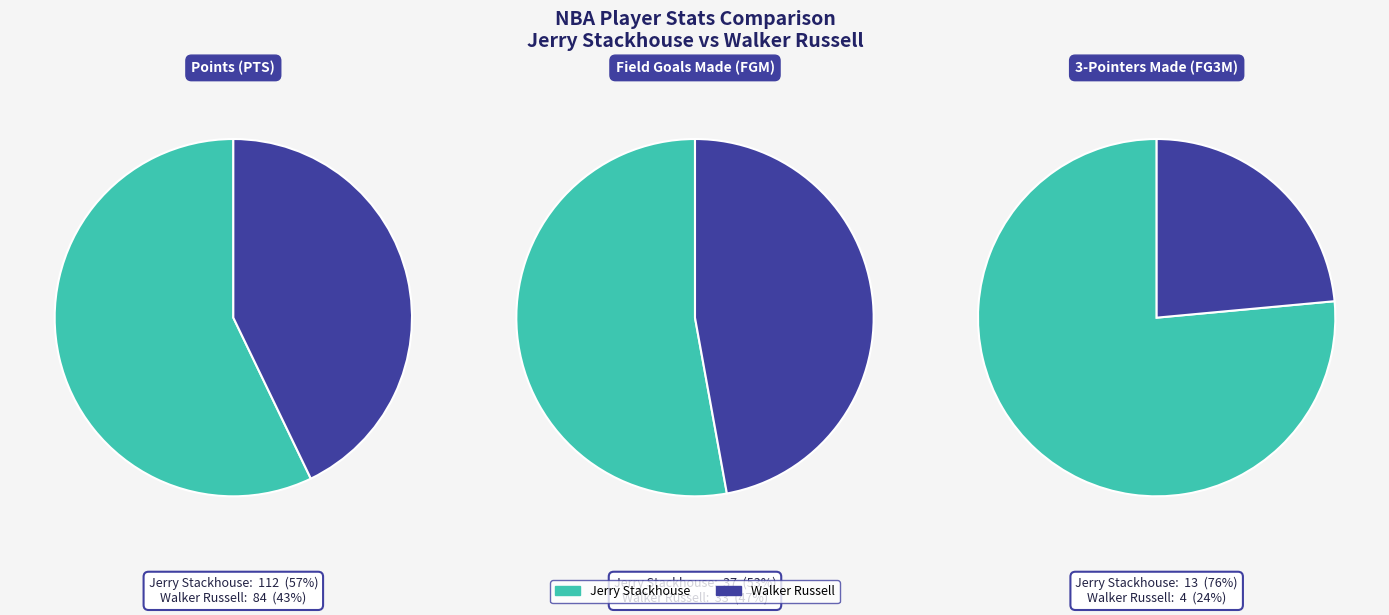

What is the difference between the highest and lowest values at sum(FGM)?

4